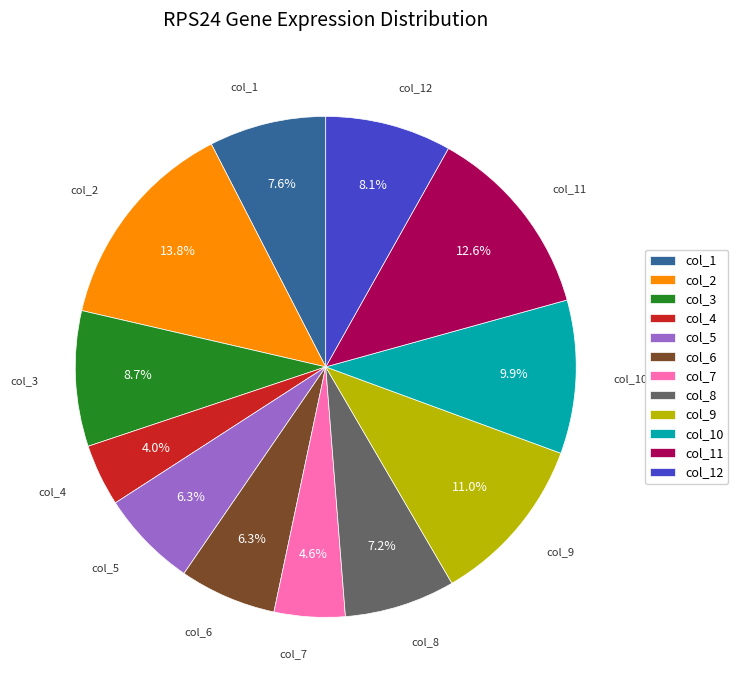

What is the smallest slice in the pie chart?

col_4